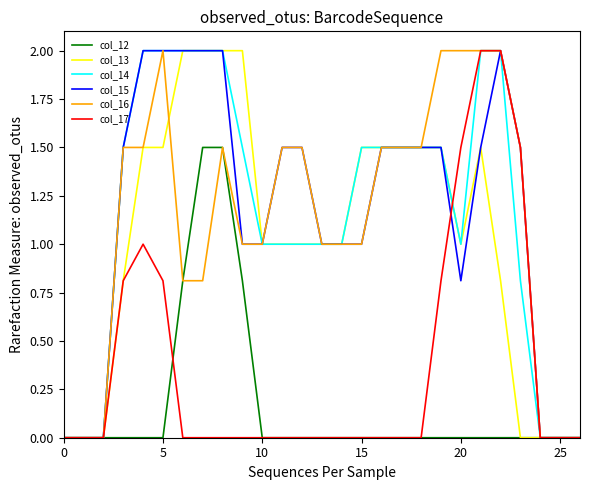

What is the maximum value shown in the chart?

2.0